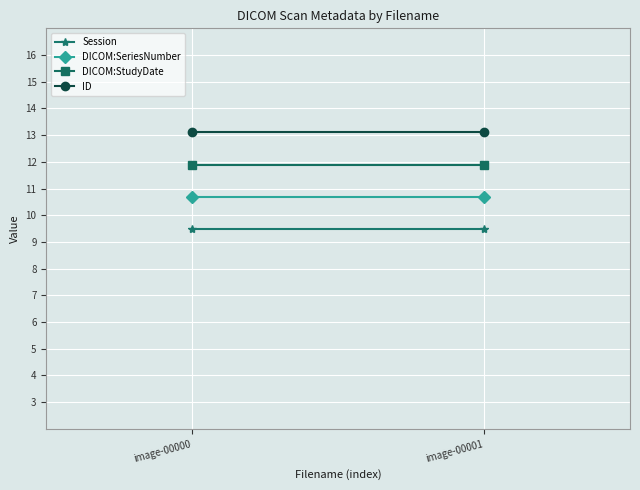

Which series changed the most between image-00000 and image-00001?

Session